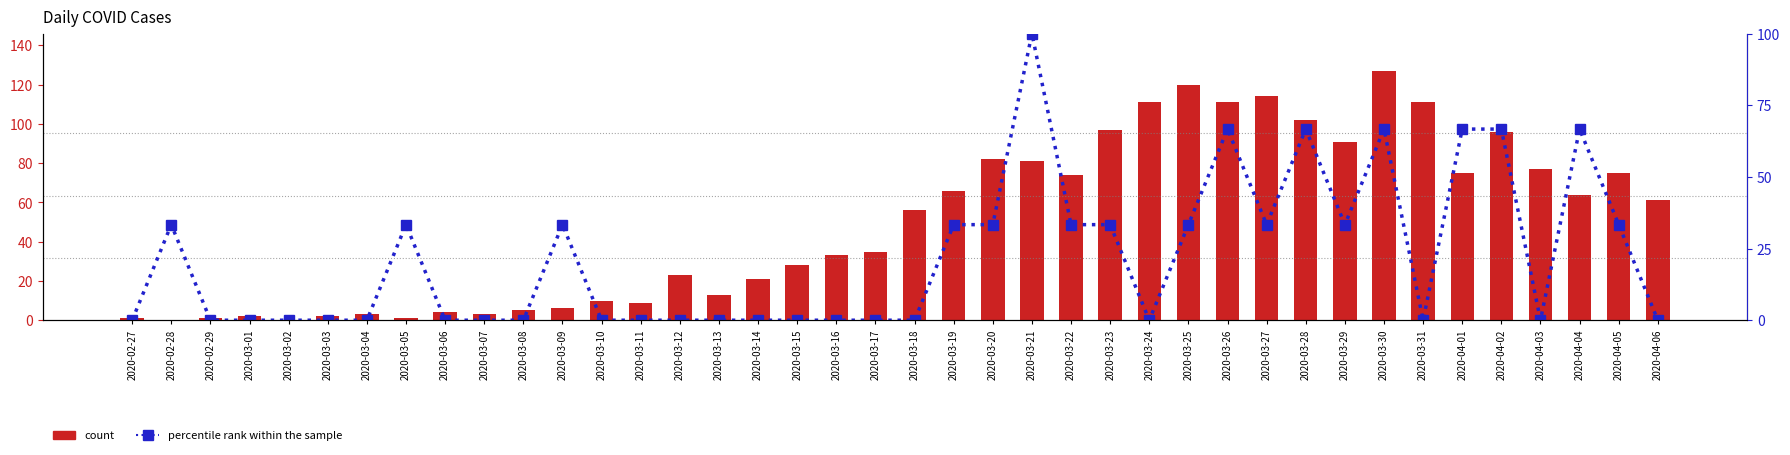

Which category has the lowest value in the count series?

2020-02-28